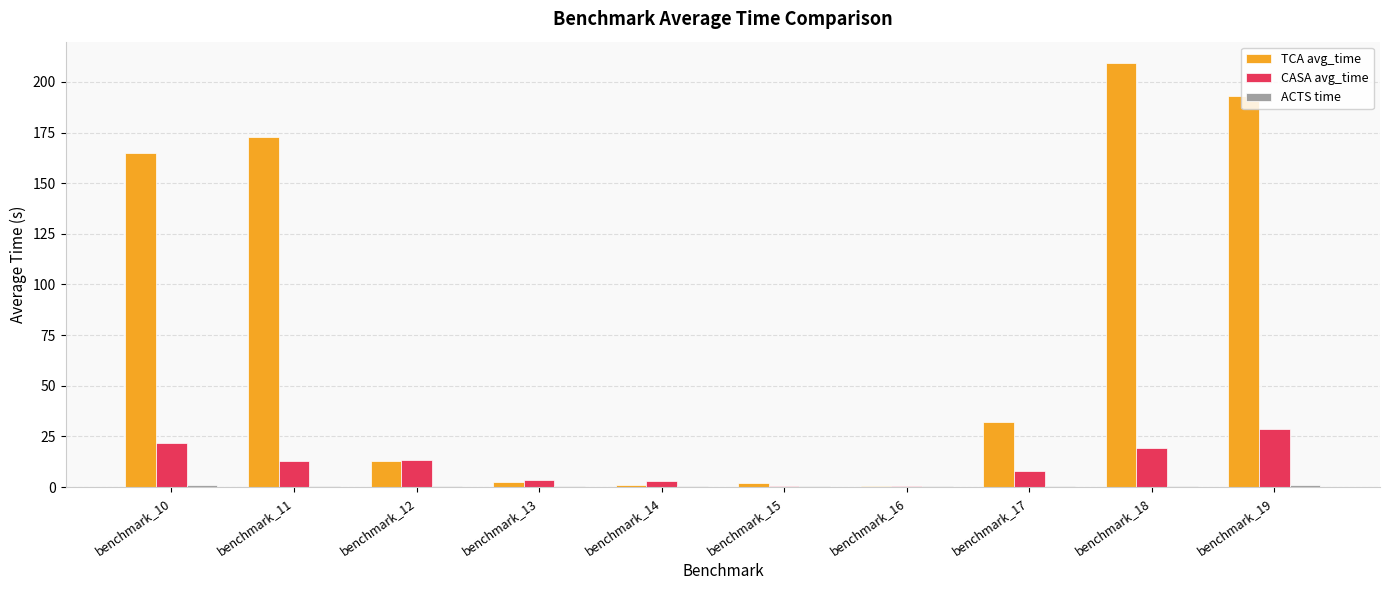

Which series has the largest range (max minus min)?

TCA avg_time